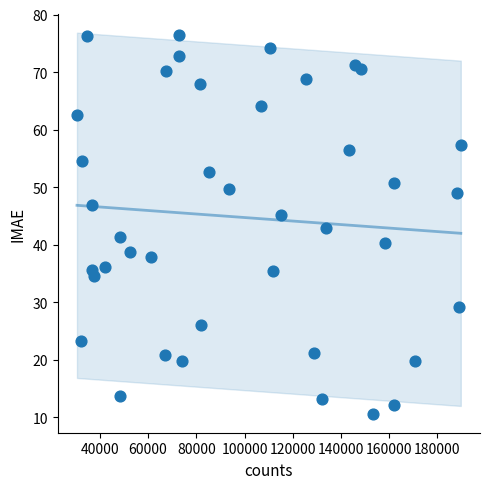

What is the range of Y values (max minus min)?

65.8